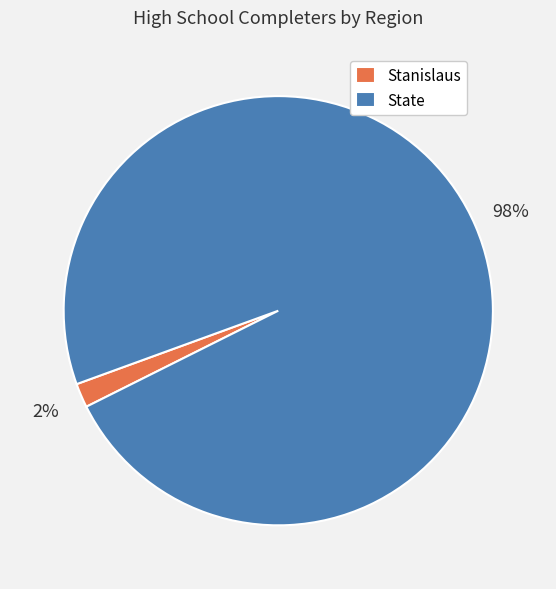

To the nearest percent, what is the combined percentage of State and Stanislaus?

100%